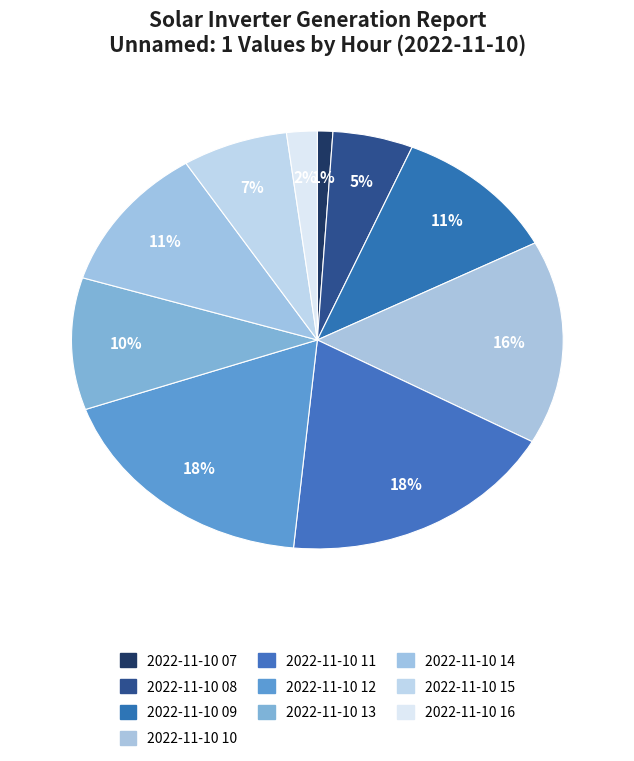

Is it true that 2022-11-10 07 is 1% of the pie?

True